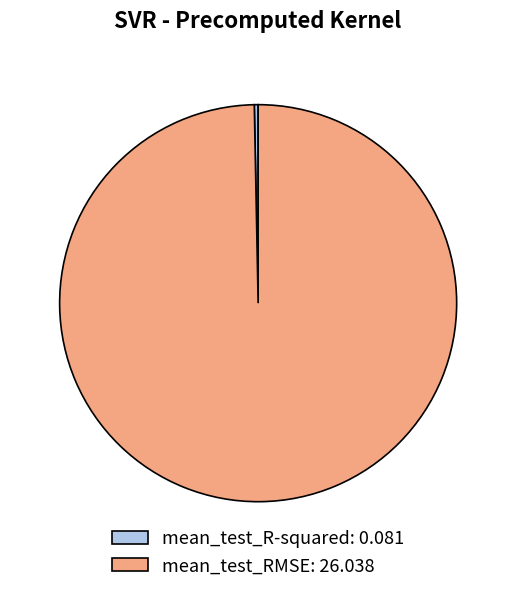

How many segments does this pie chart have?

2